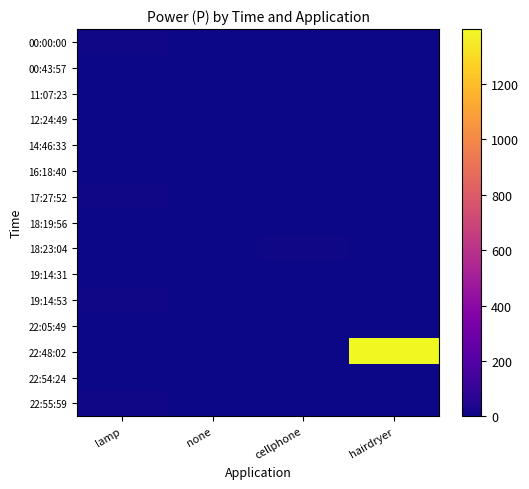

At which category is the sum across all series the highest?

hairdryer